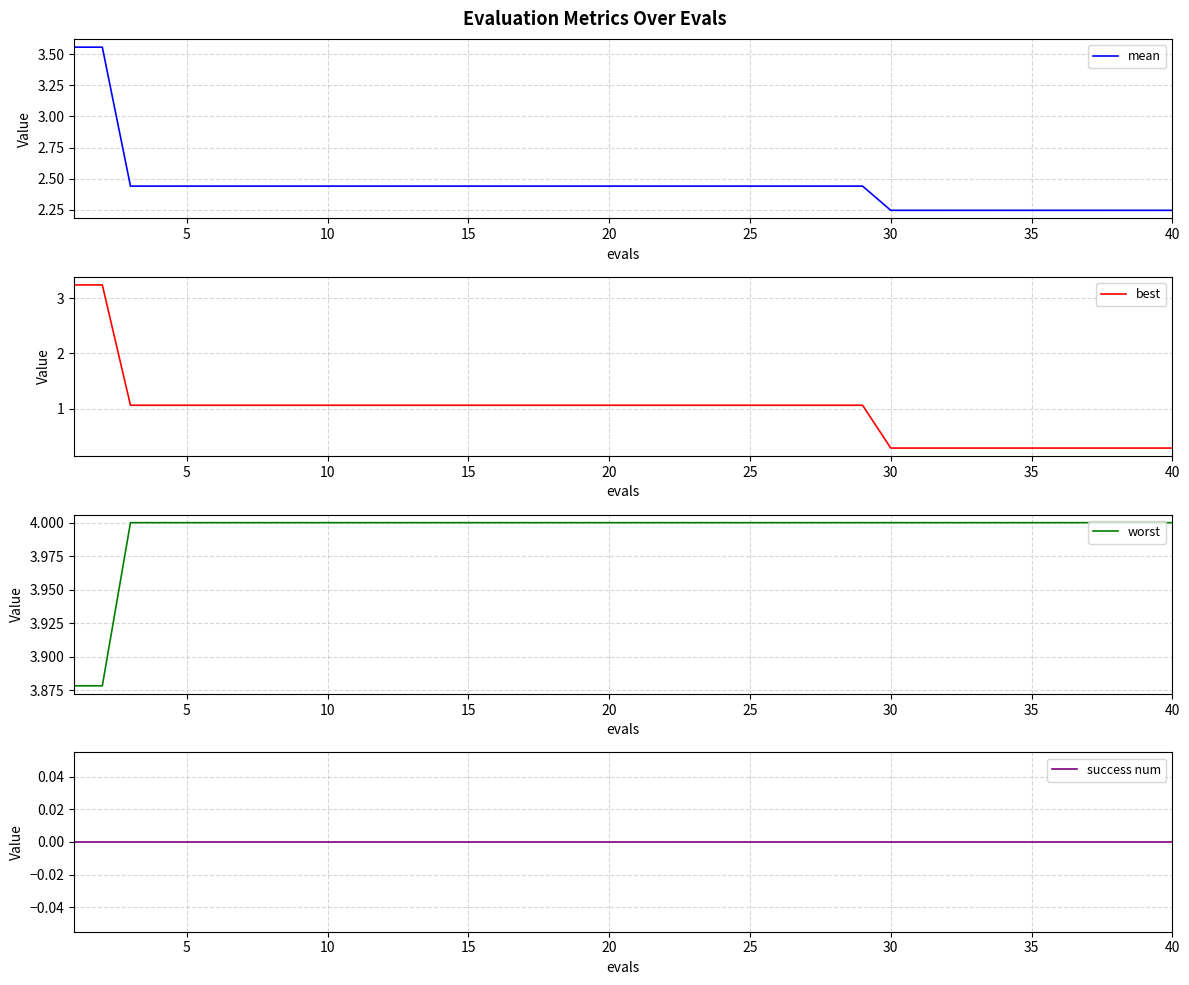

What is the lowest value of the best series?

0.3